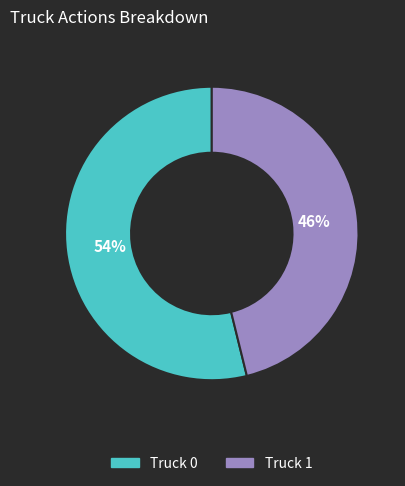

Which slice is the smallest?

Truck 1